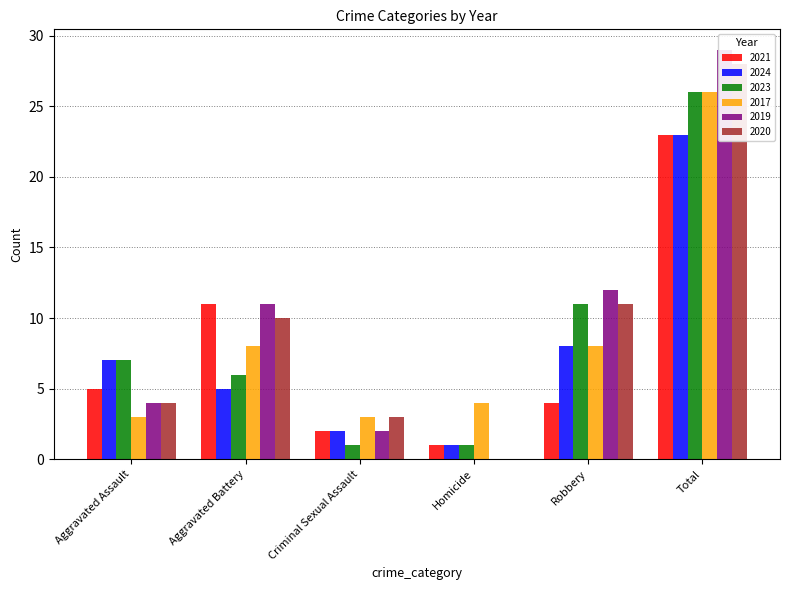

What position from the left is Criminal Sexual Assault?

3